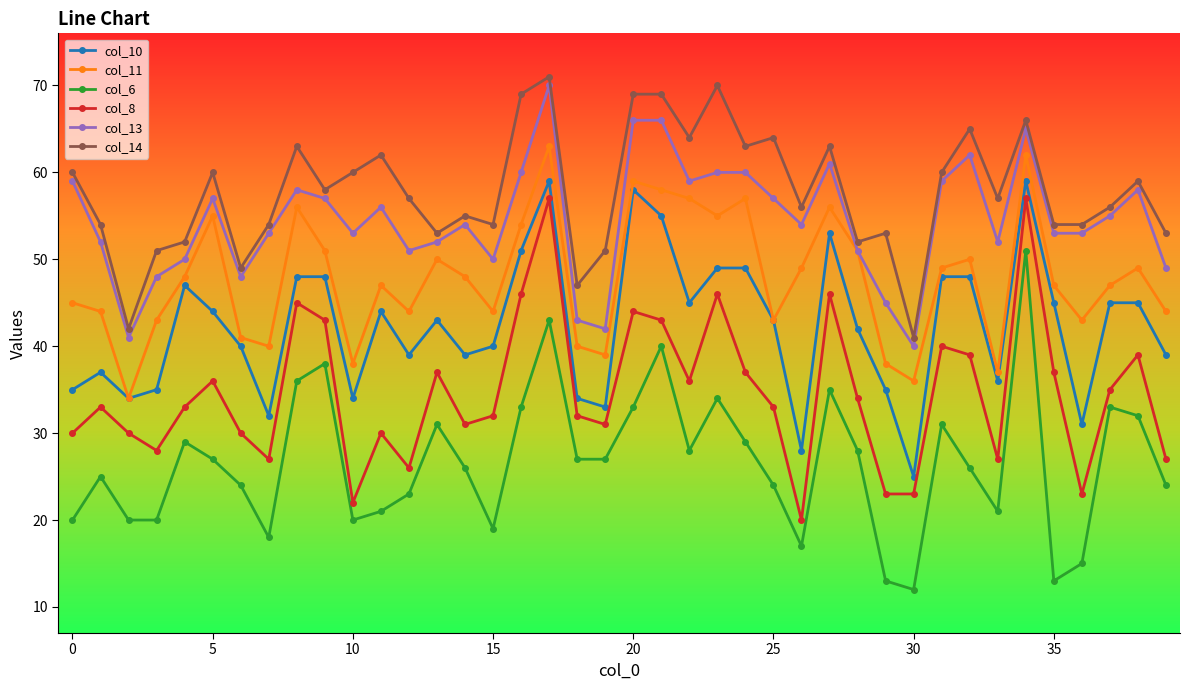

What is the difference between the maximum and minimum values in the col_11 series?

29